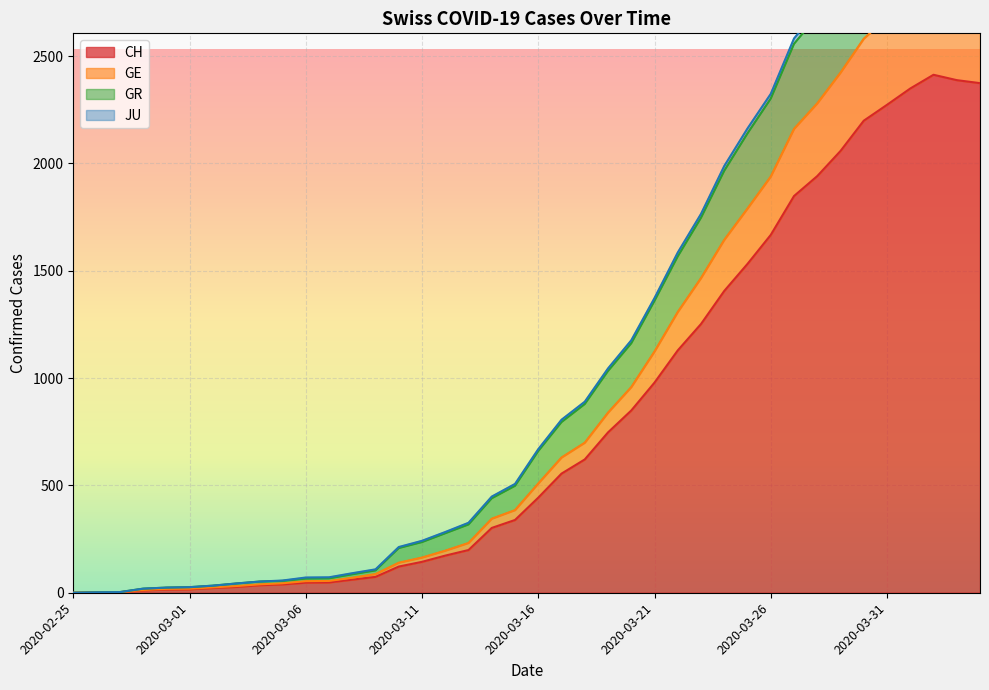

True or false: CH and GR intersect in this chart.

False